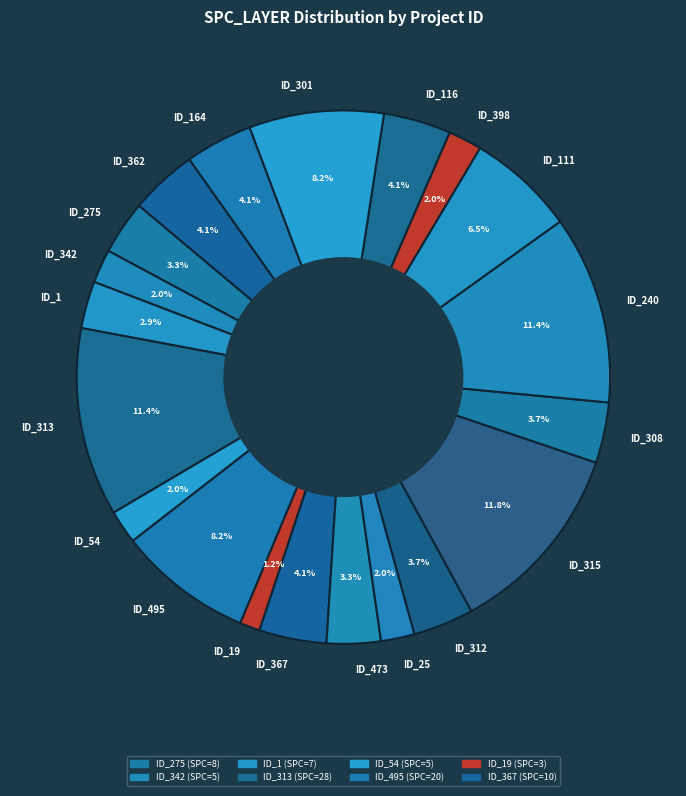

To the nearest percent, what is the difference between the largest and smallest slice percentages?

11%